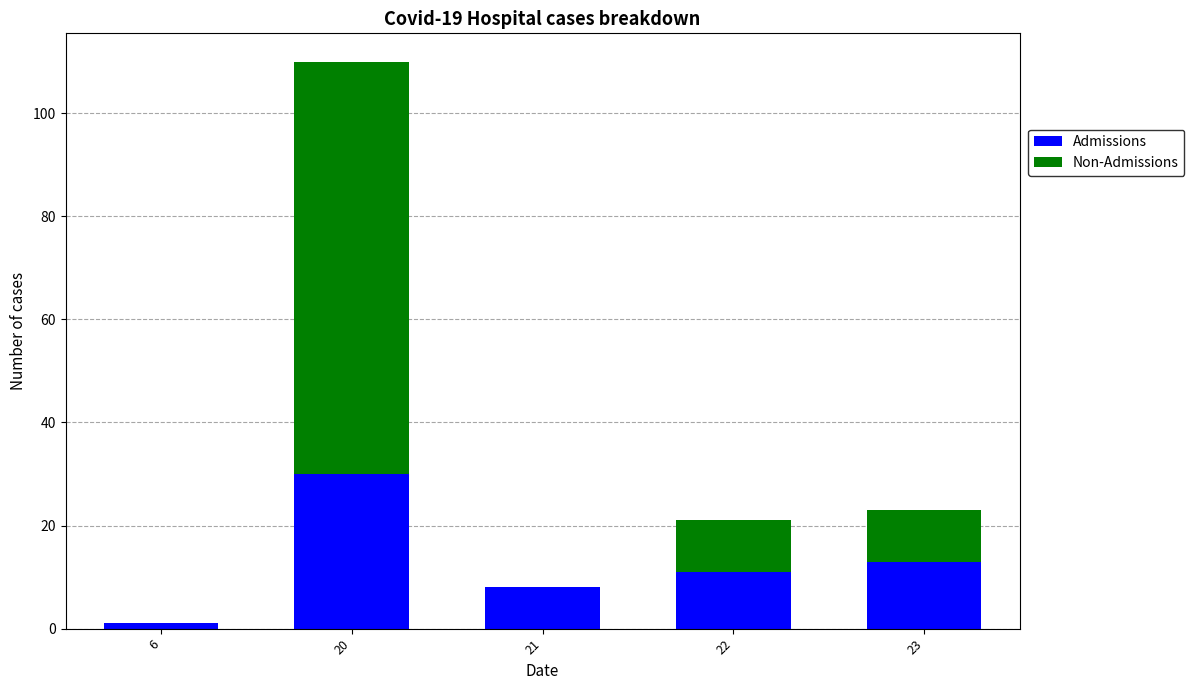

Reading left to right, list the values for the Admissions series.

6=1	20=30	21=8	22=11	23=13